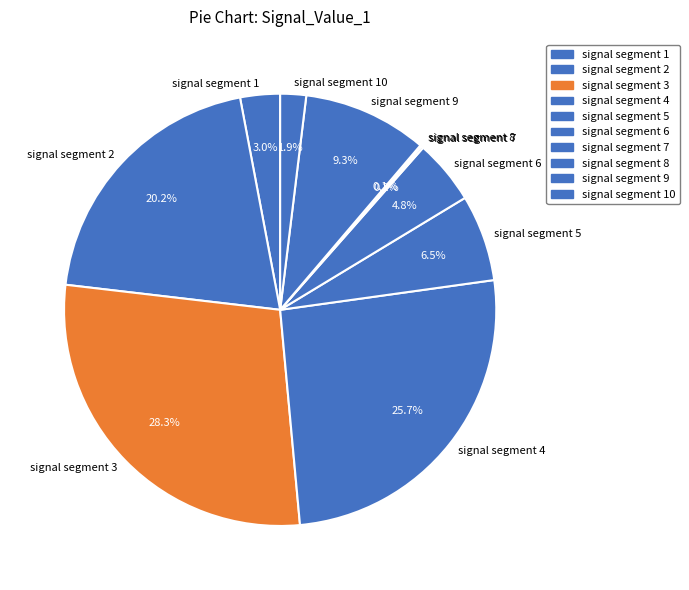

Which slice is the largest?

signal segment 3